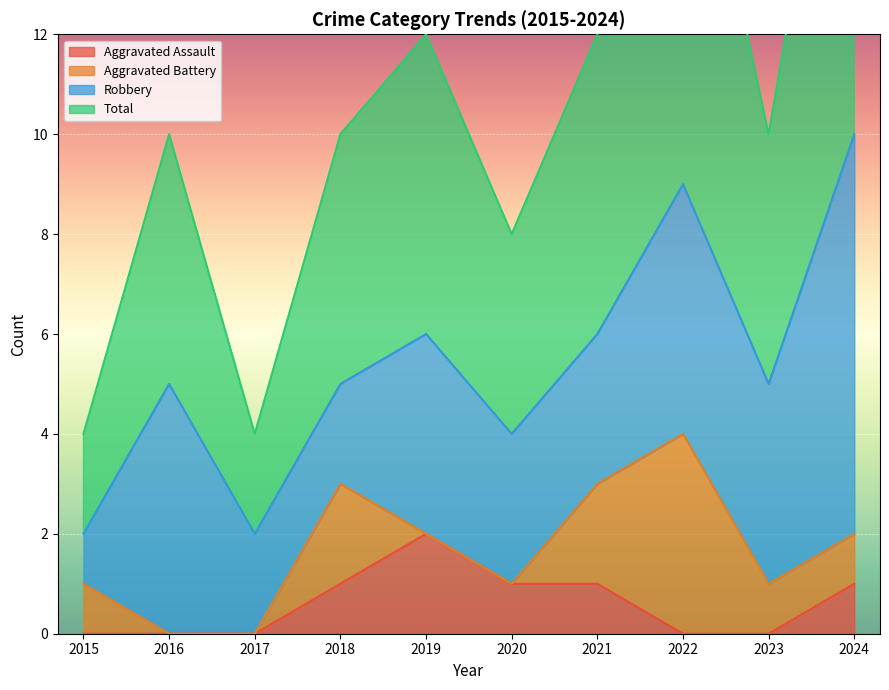

In Aggravated Assault, how many points are higher than both neighbors (excluding endpoints)?

1